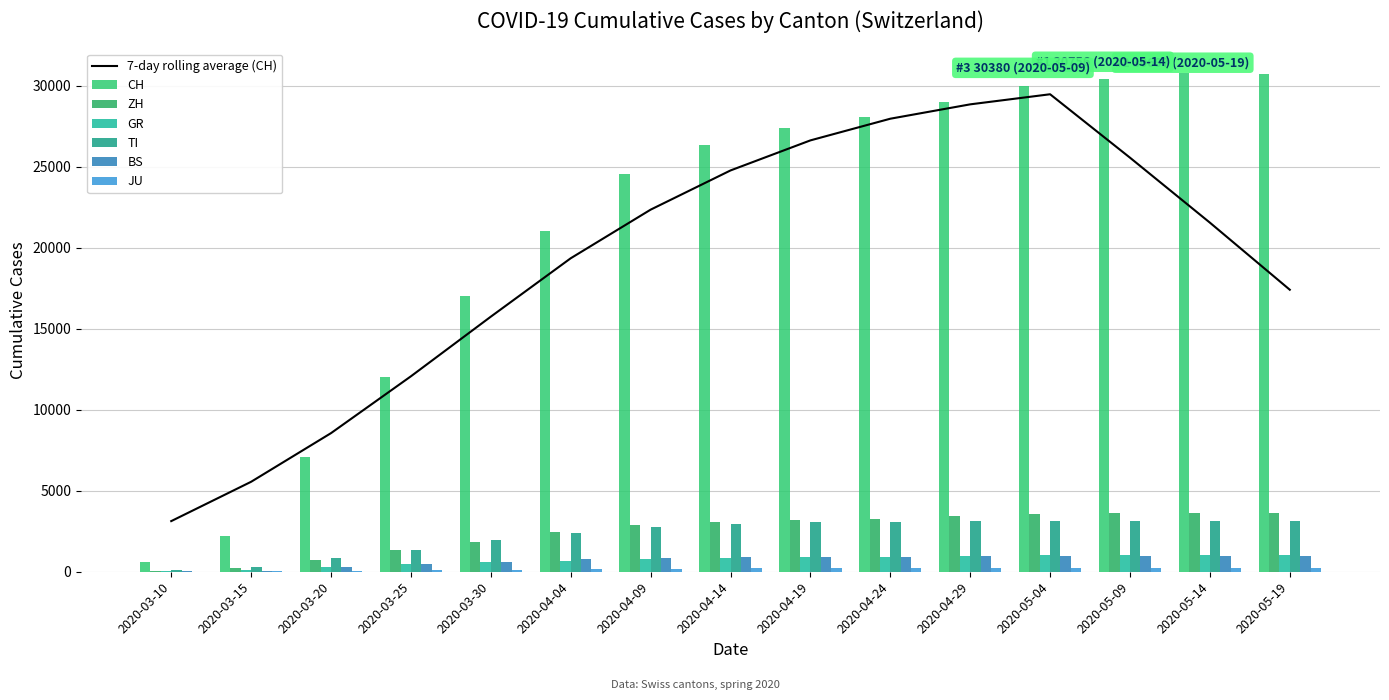

What is the label of the 5th bar from the left?

2020-03-30